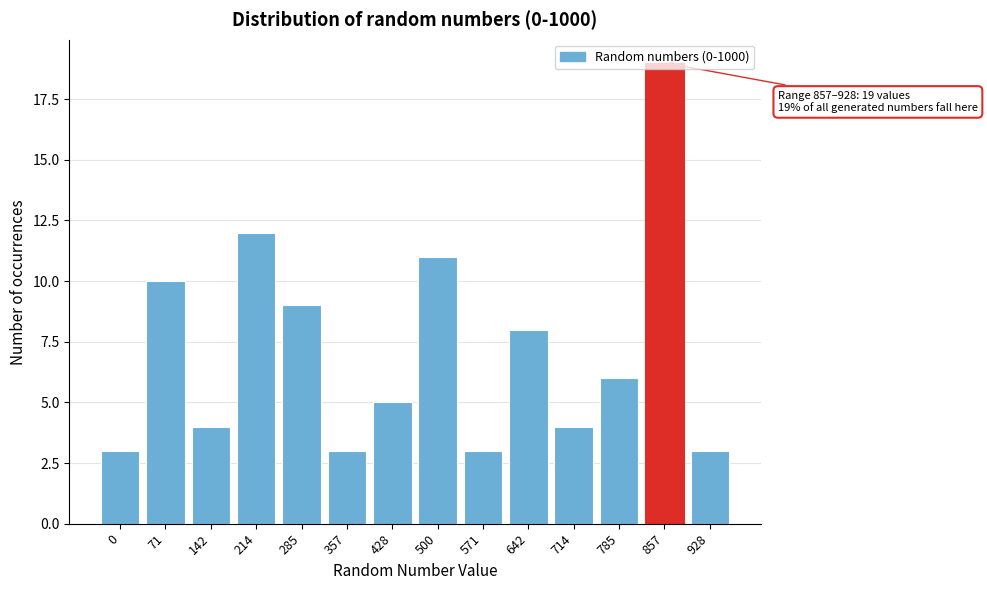

Which label corresponds to the largest value in the chart?

857